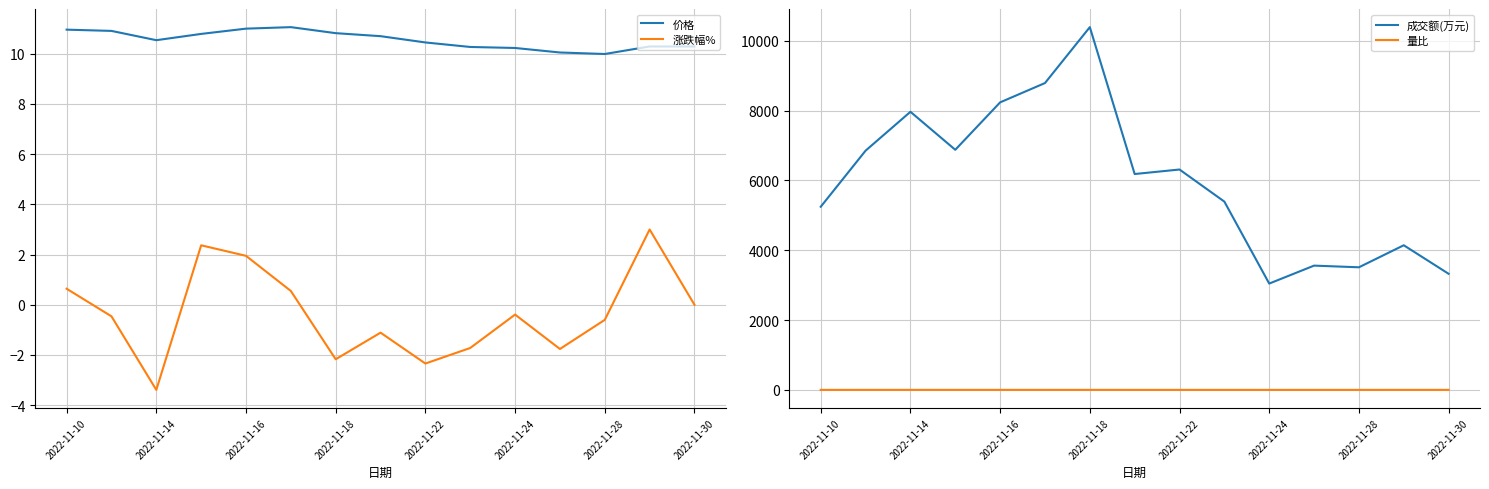

Does the chart have visible grid lines?

Yes